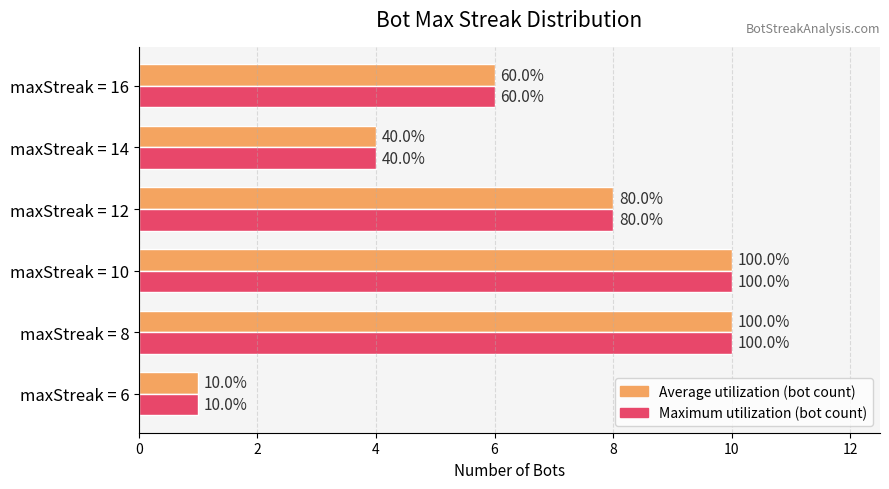

How many groups of bars are there?

6